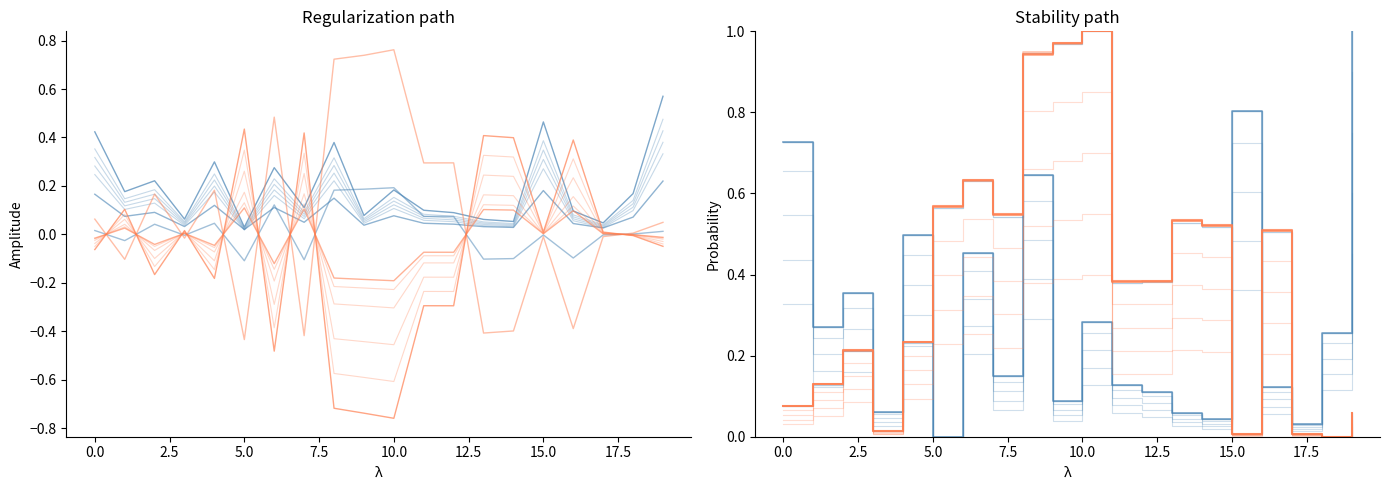

Is this an area chart (filled region under the line)?

No